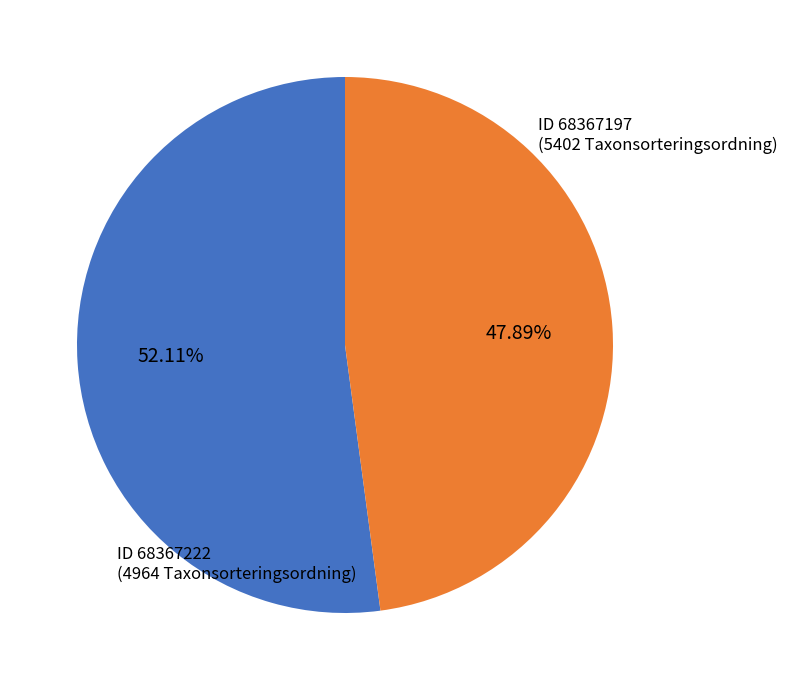

Is there any slice that represents more than half of the pie?

Yes